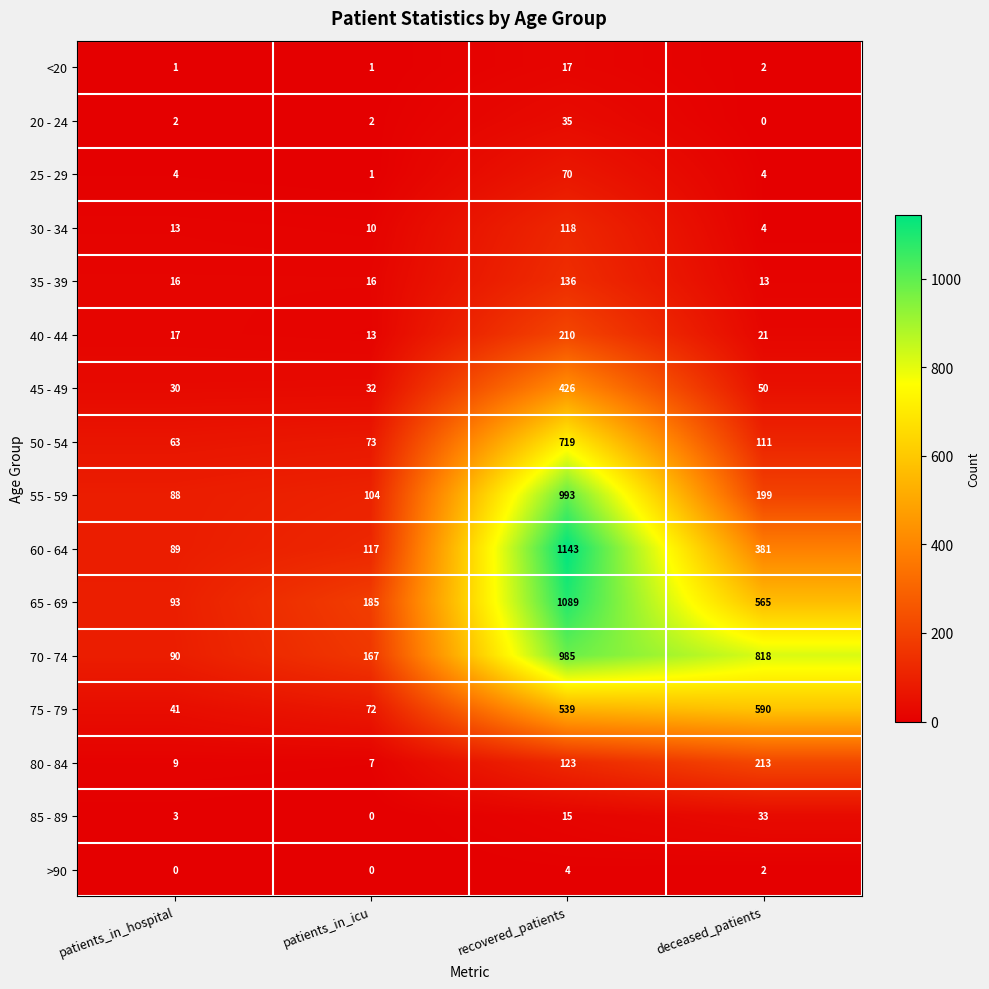

Which series has the largest range (max minus min)?

60 - 64